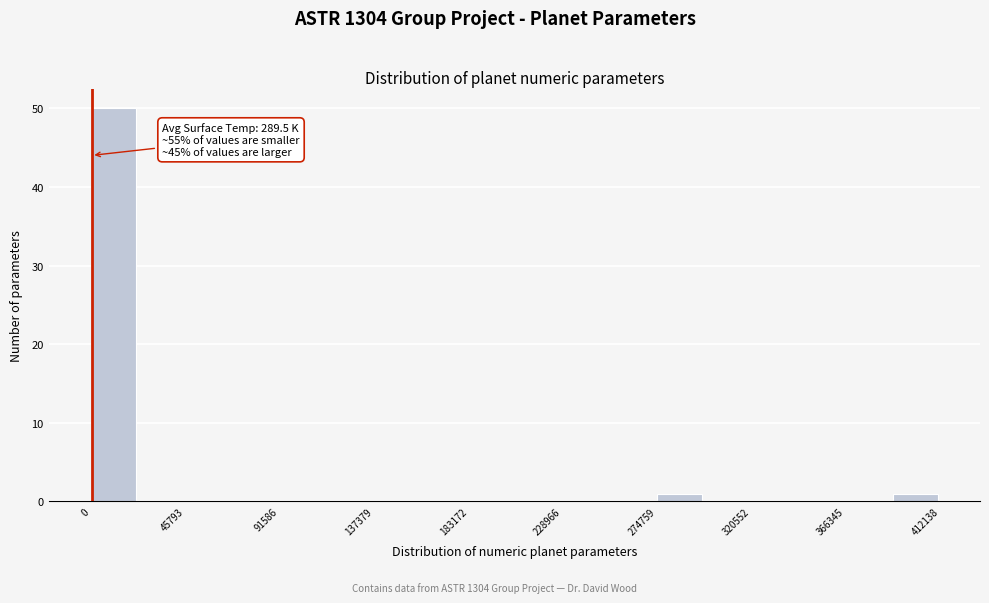

Over which range of the x-axis is the bar tallest?

0 to 25000